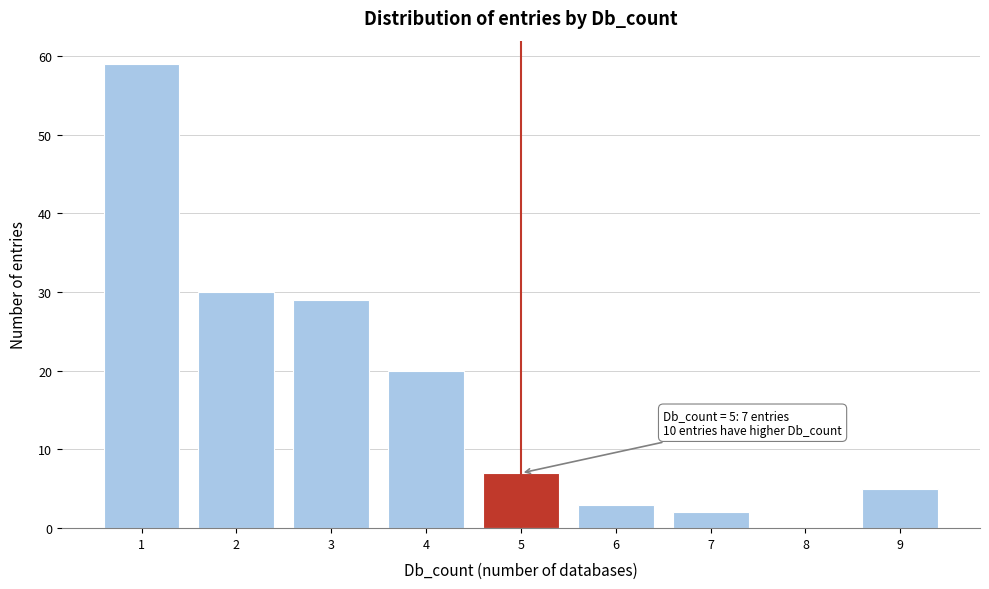

Reading left to right, transcribe all the data shown in this chart.

1=59	2=30	3=29	4=20	5=7	6=3	7=2	8=0	9=5